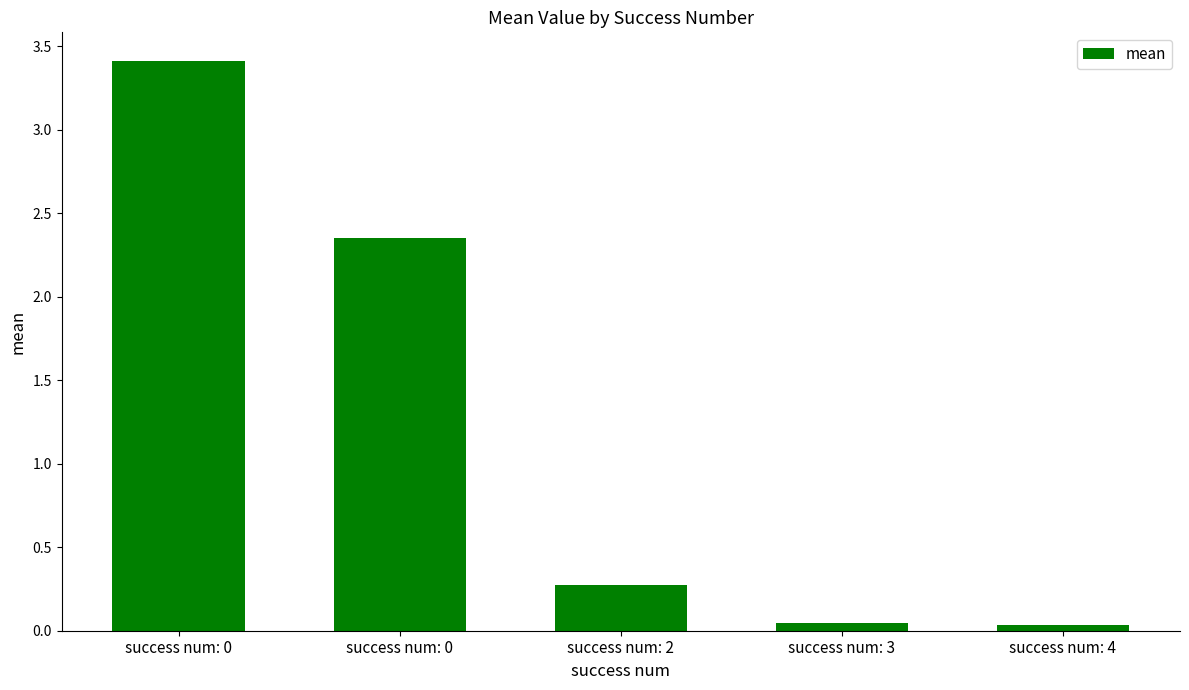

The value at success num: 2 is 0.3. True or false?

True